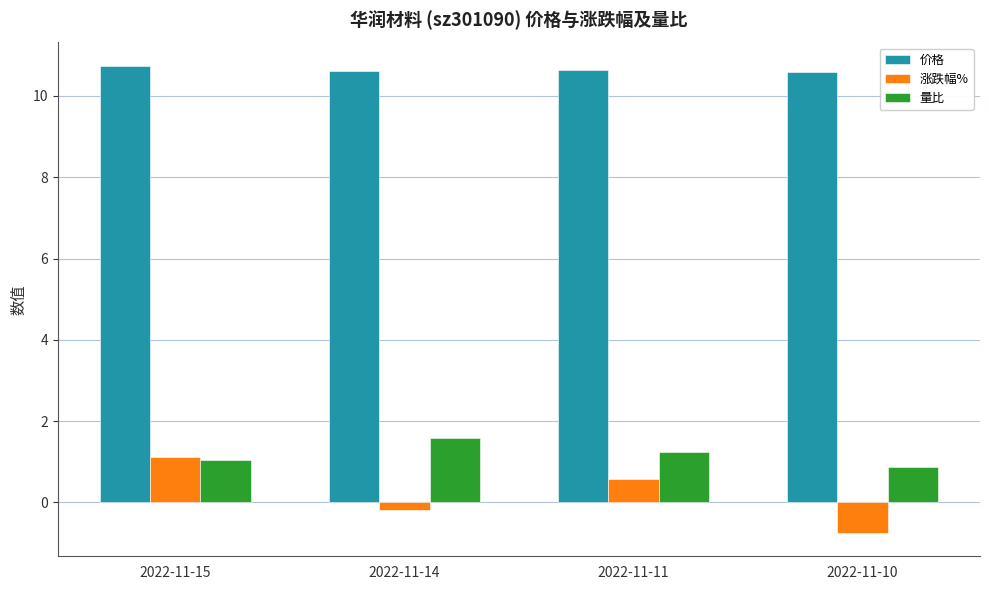

Is the value of 量比 at 2022-11-15 greater than the value of 价格 at 2022-11-10?

No